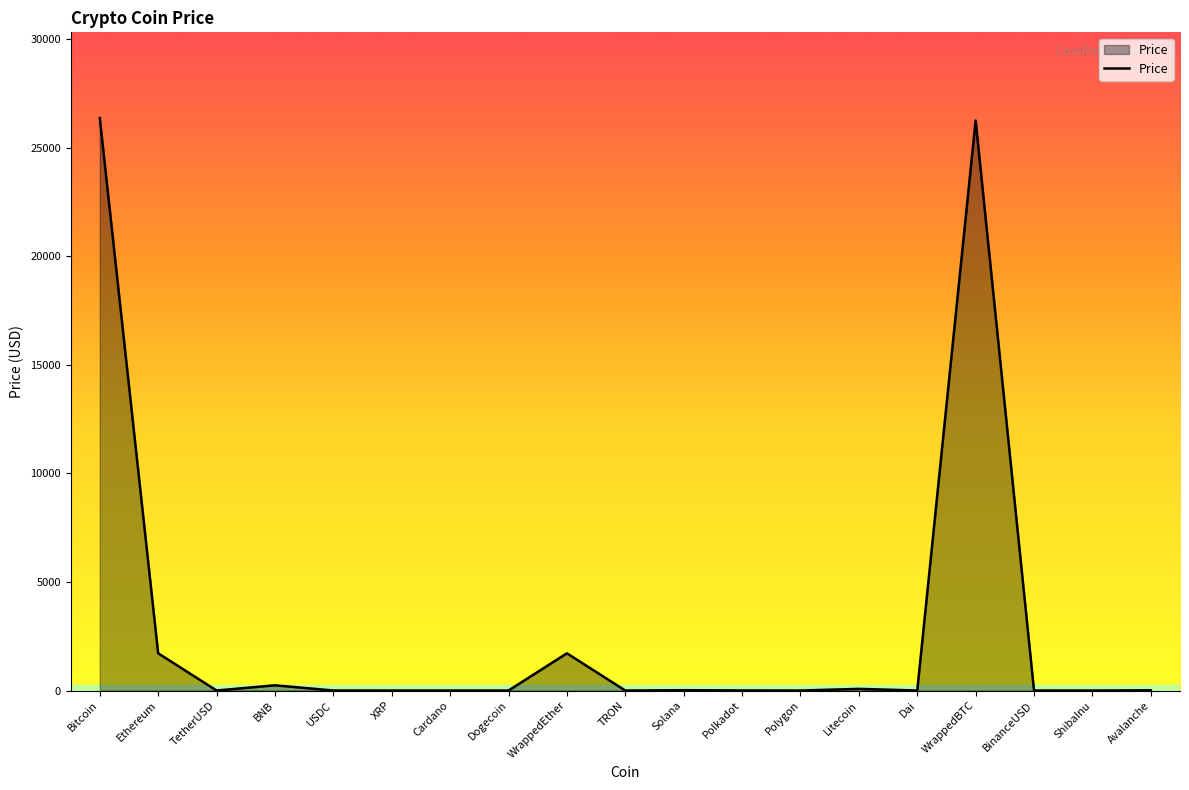

What is the approximate value at Polygon?

0.6